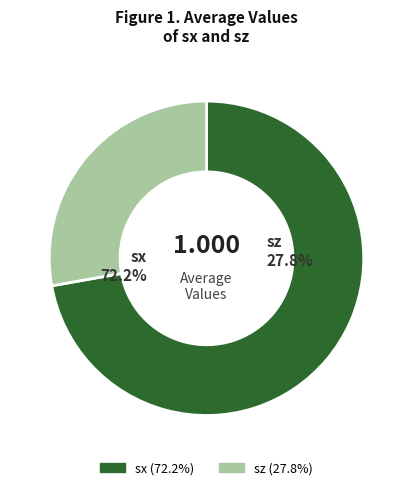

How many segments does this pie chart have?

2